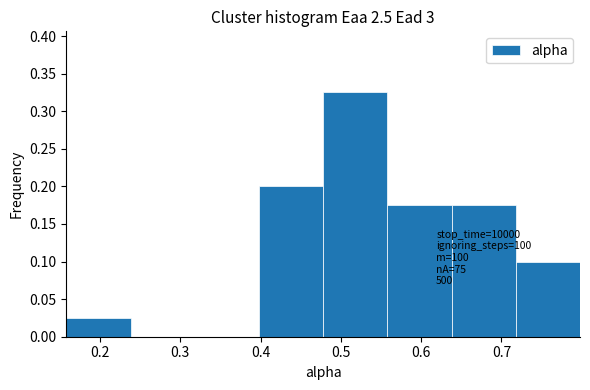

Which range on the x-axis has the tallest bar?

0.48 to 0.56